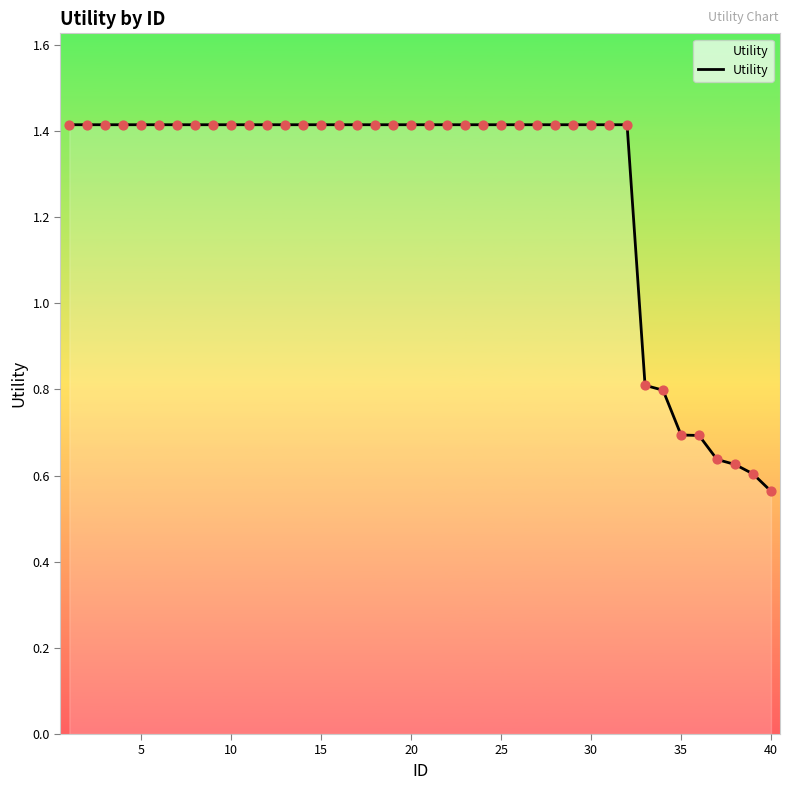

What is the difference between the maximum and minimum values?

0.9